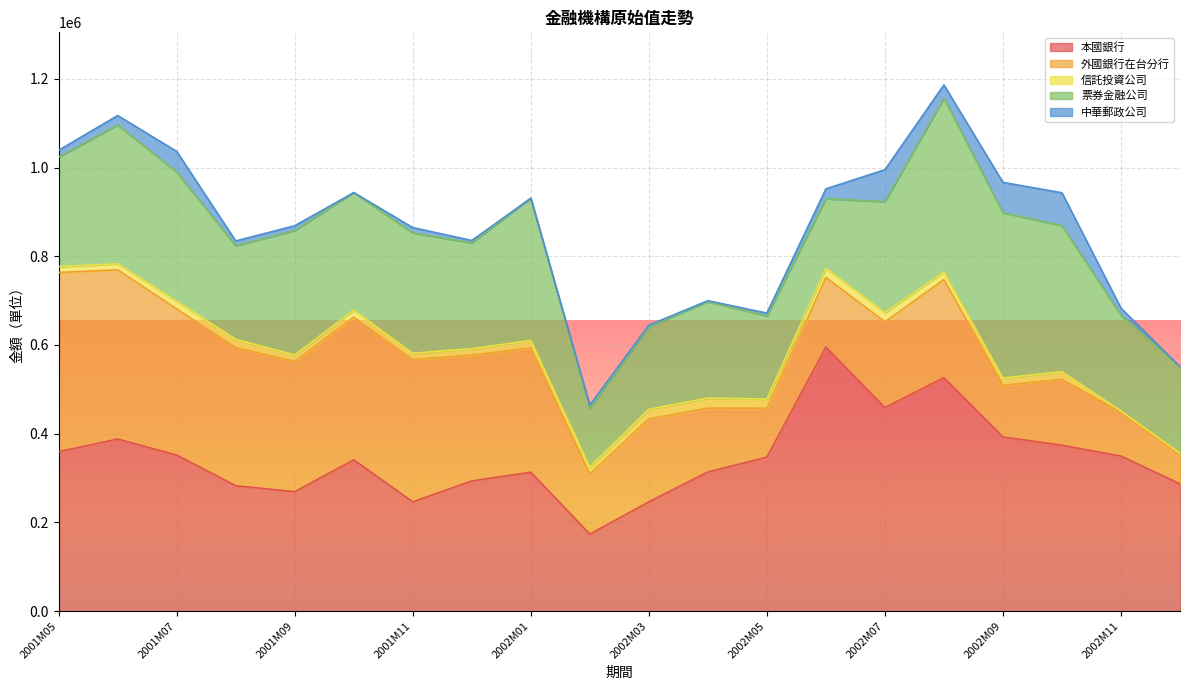

True or false: 中華郵政公司 has a value of 3600 at 2002M03.

True